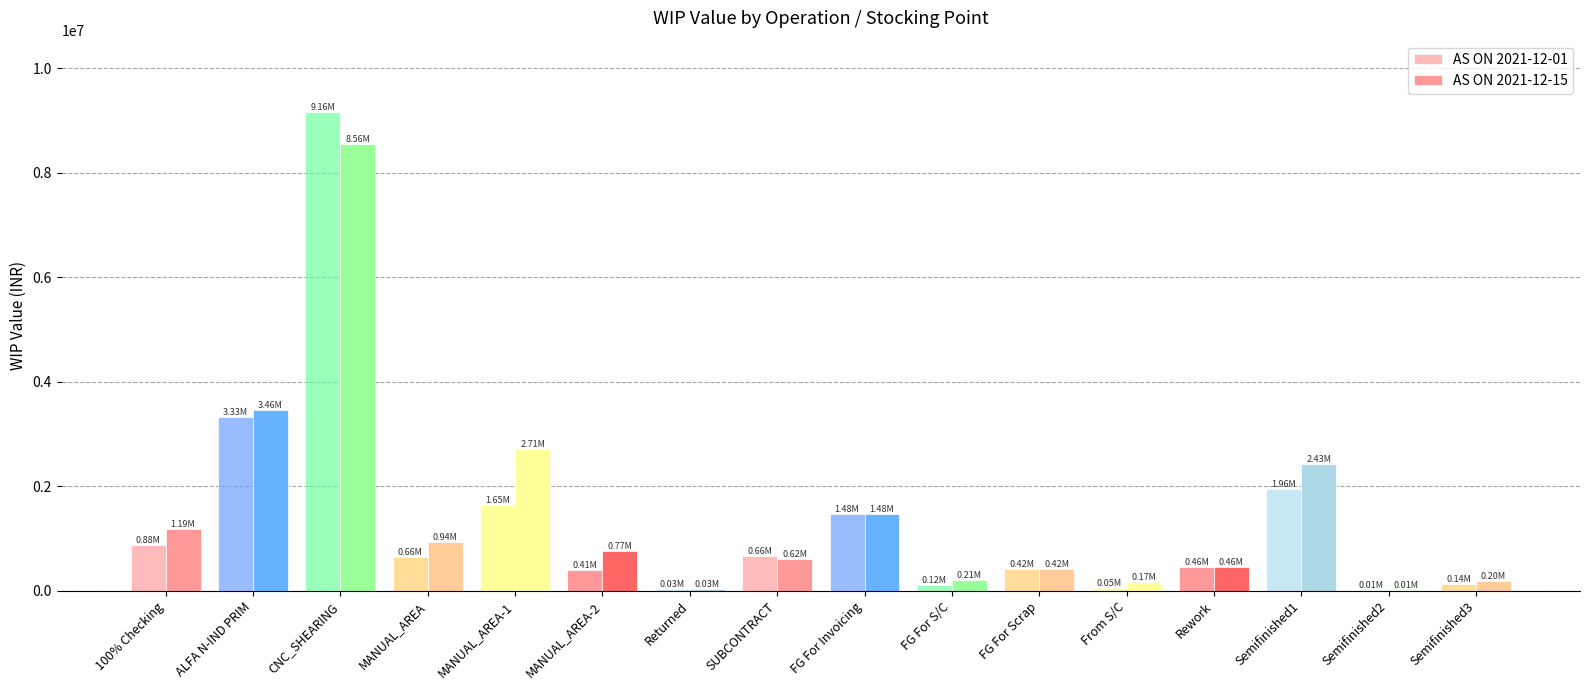

Reading left to right, transcribe all the data shown in this chart.

AS ON 2021-12-01: 884507.5	3328052.2	9156338.2	657585.6	1647491.1	407233.9	34742.4	660668.5	1478941.8	122694.1	418160.7	52456.1	458015.3	1958049.8	9559.2	135290.7
AS ON 2021-12-15: 1193903.4	3460261.1	8561913.6	935499.3	2707415.8	766369.6	34742.4	621446.6	1475405.4	209351.3	418160.7	167636.6	458015.3	2433236.1	9559.2	199407.4